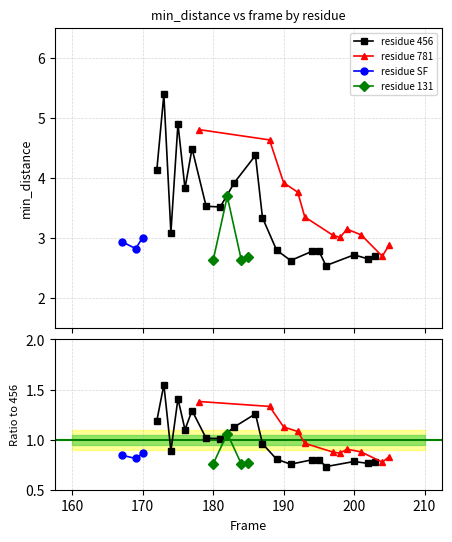

What is the total value across all series at 2?

12.7